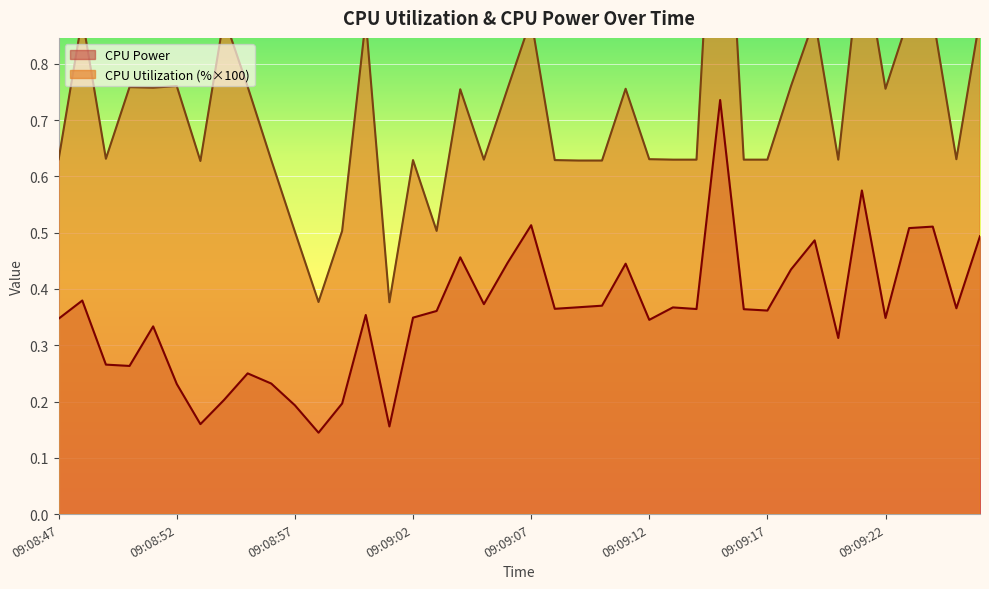

How many CPU Power values are between 0 and 1?

40